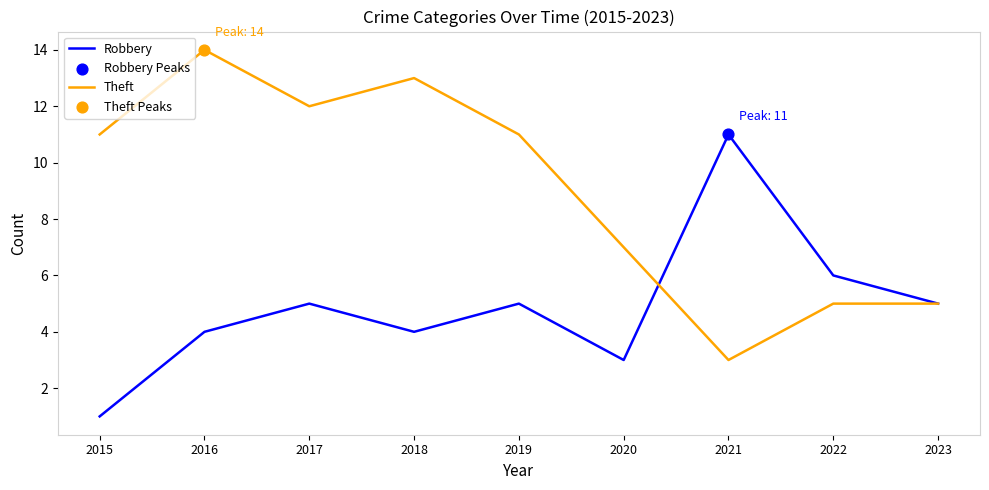

Between 2019 and 2022, which series saw the biggest shift?

Theft